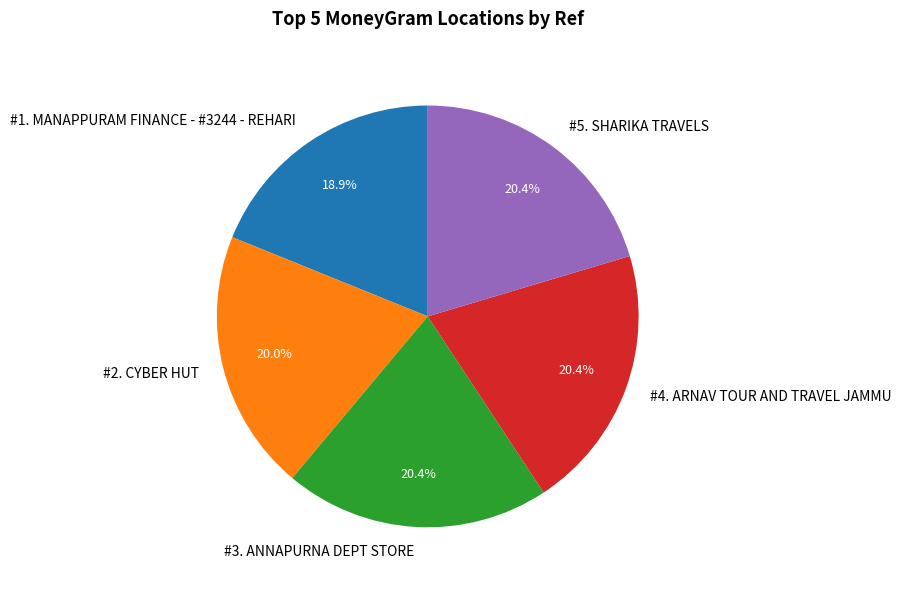

How much of the chart is everything except #1. MANAPPURAM FINANCE - #3244 - REHARI?

81.1%